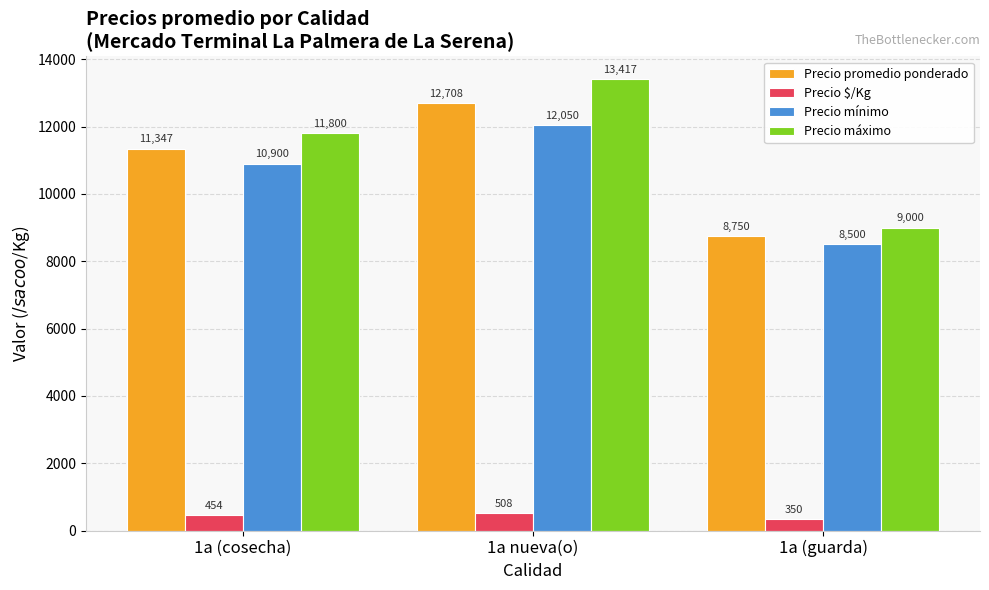

What are all the series names shown in the legend?

Precio promedio ponderado, Precio $/Kg, Precio mínimo, Precio máximo